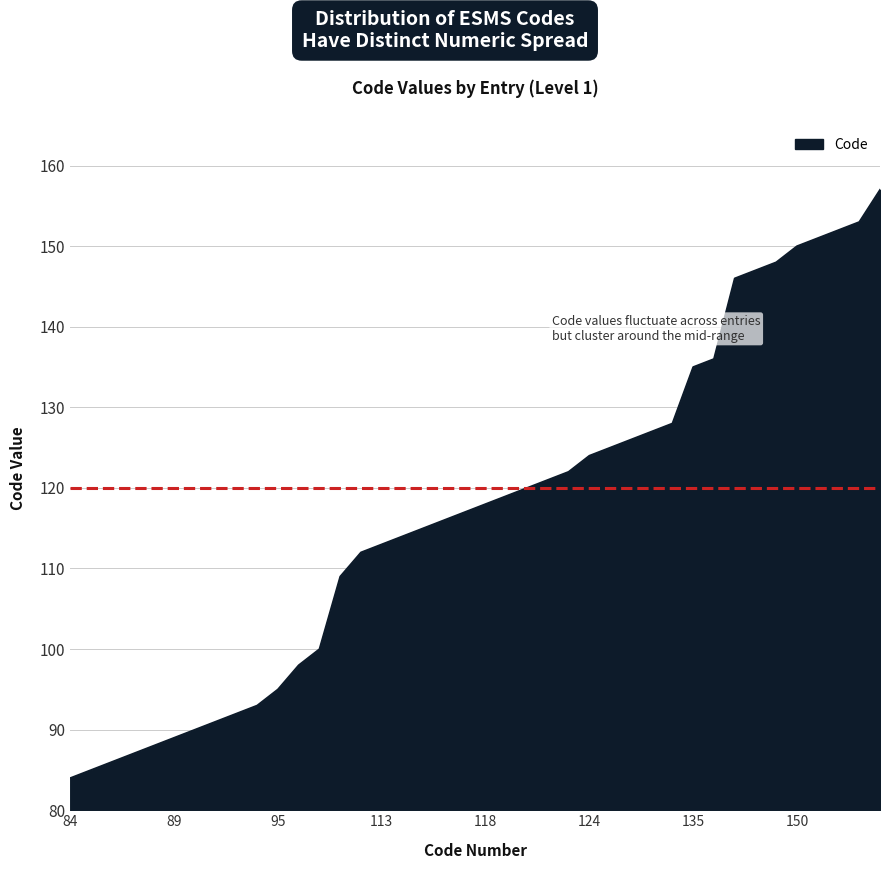

Count the number of data series in this chart.

1